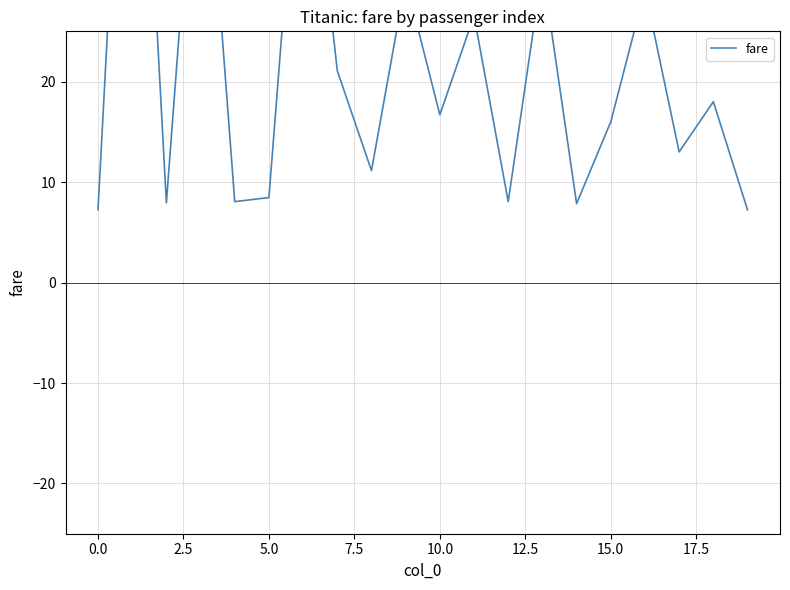

What is the value of the 17th point from the left?

29.1